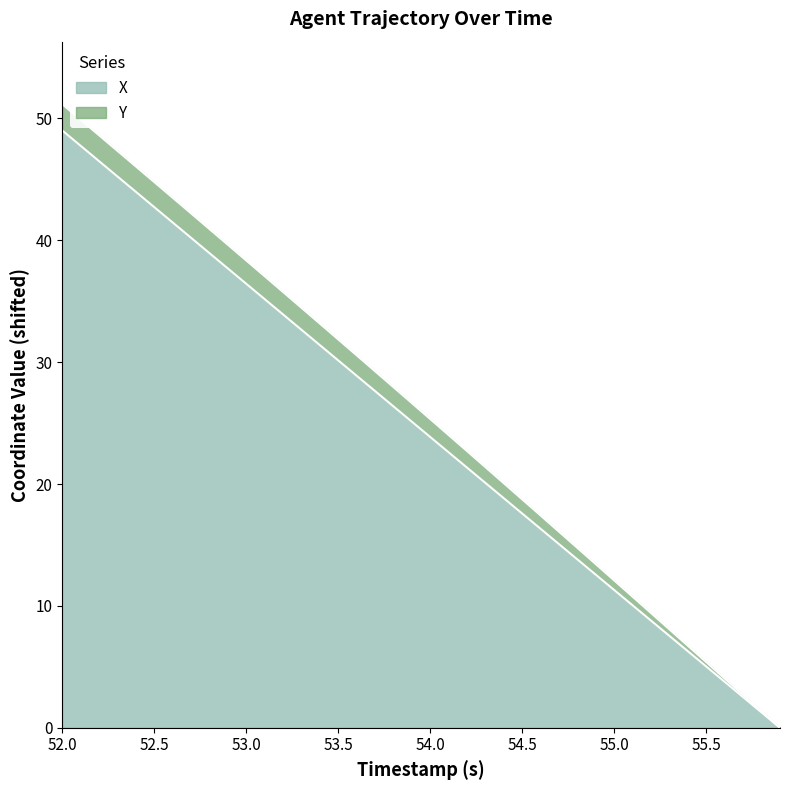

Reading left to right, what are all the values shown in this chart?

X: 49.0	47.8	46.5	45.2	44.0	42.7	41.5	40.2	39.0	37.7	36.4	35.2	33.9	32.7	31.4	30.1	28.9	27.6	26.4	25.1	23.9	22.6	21.3	20.1	18.8	17.6	16.3	15.1	13.8	12.6	11.3	10.0	8.8	7.5	6.3	5.0	3.8	2.5	1.3	0.0
Y: 51.2	49.9	48.6	47.4	46.1	44.8	43.5	42.2	40.9	39.6	38.4	37.1	35.8	34.5	33.2	31.9	30.6	29.3	28.0	26.6	25.3	24.0	22.7	21.4	20.1	18.7	17.4	16.1	14.8	13.4	12.1	10.7	9.4	8.1	6.7	5.4	4.0	2.7	1.3	0.0